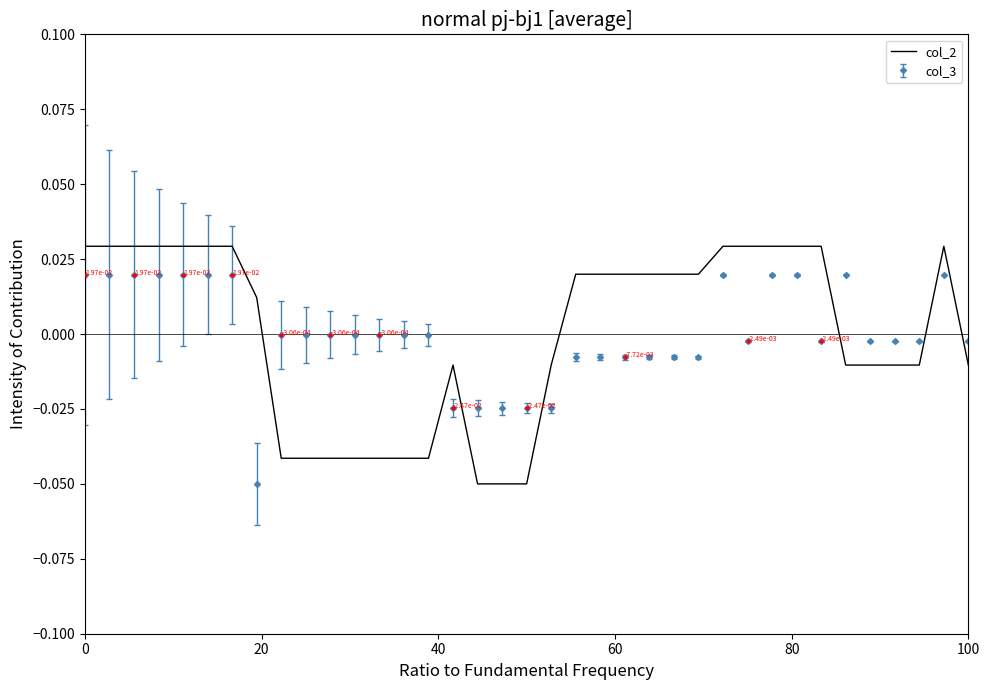

Which series has the widest spread of values?

col_2